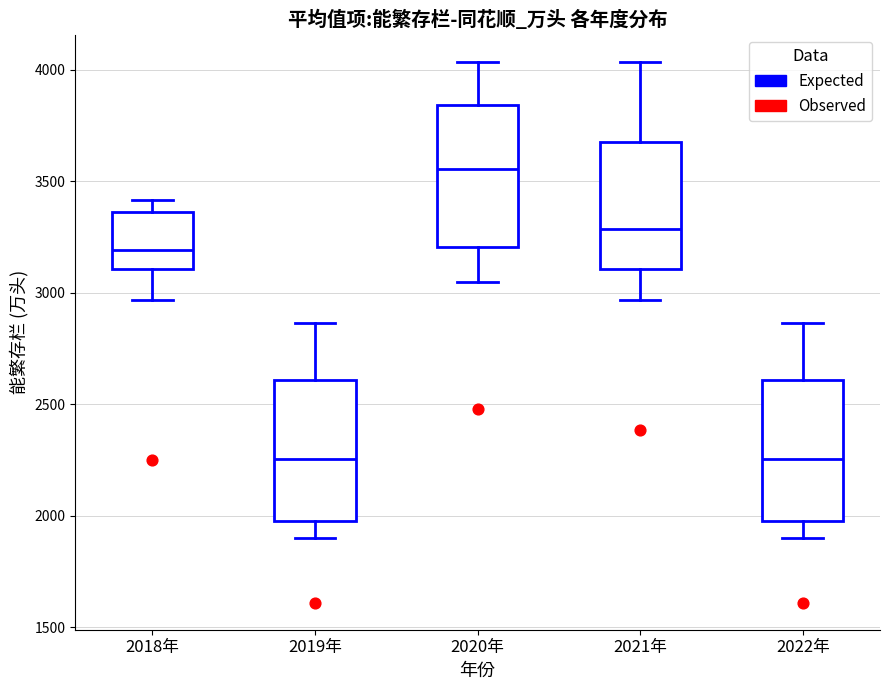

Reading left to right, read every box against the y-axis: the position of its median line, the range the box covers, and the ends of its whiskers. The values are not printed on the chart, so give them approximately, as read against the axis.

2018年: median 3200, box 3100 to 3350, whiskers 2950 to 3400
2019年: median 2250, box 2000 to 2600, whiskers 1900 to 2850
2020年: median 3550, box 3200 to 3850, whiskers 3050 to 4050
2021年: median 3300, box 3100 to 3700, whiskers 2950 to 4050
2022年: median 2250, box 2000 to 2600, whiskers 1900 to 2850